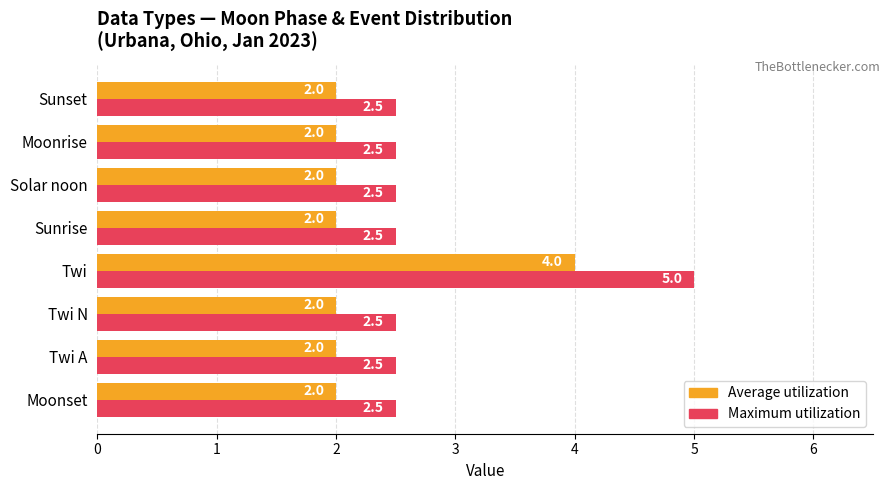

What is the difference between the highest and lowest values at Sunrise?

0.5